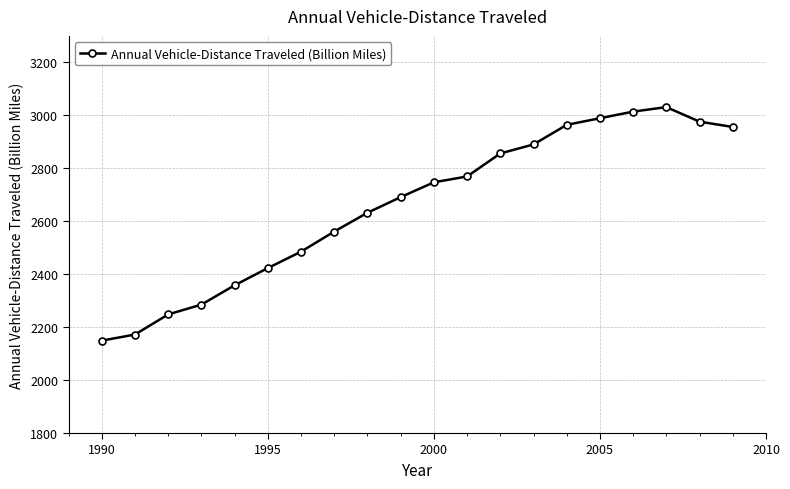

Reading left to right, list all the values displayed in this chart.

2149	2172	2248	2285	2358	2423	2485	2561	2632	2691	2747	2769	2856	2890	2964	2989	3014	3031	2976	2956